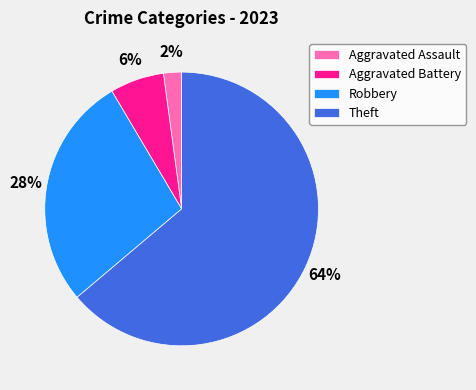

Combined, do Theft and Robbery account for over 50%?

Yes